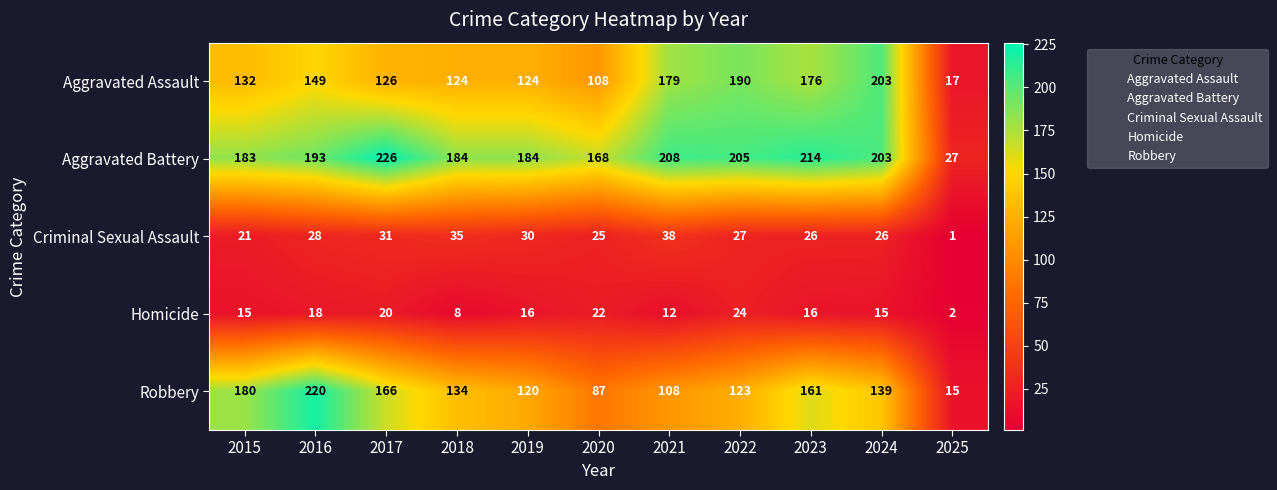

What is the sum of the Homicide values at 2021 and 2022?

36